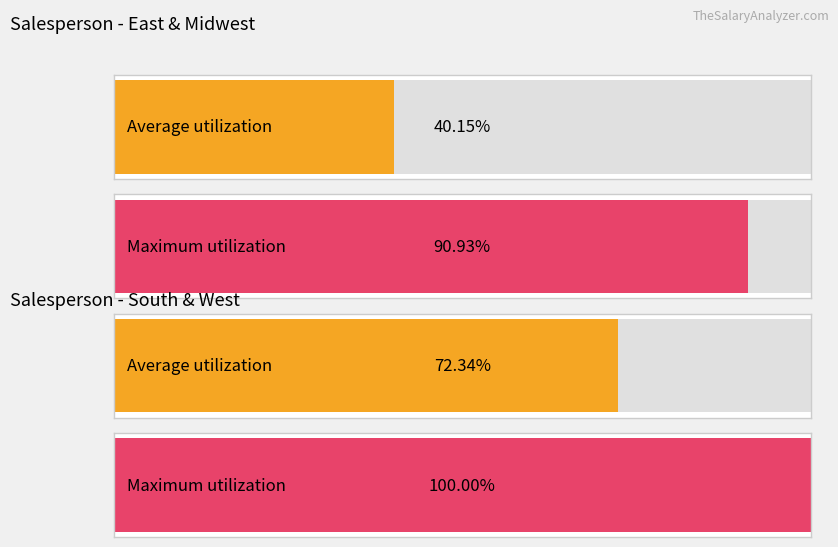

The value of Maximum utilization at Morning is 50644. True or false?

False